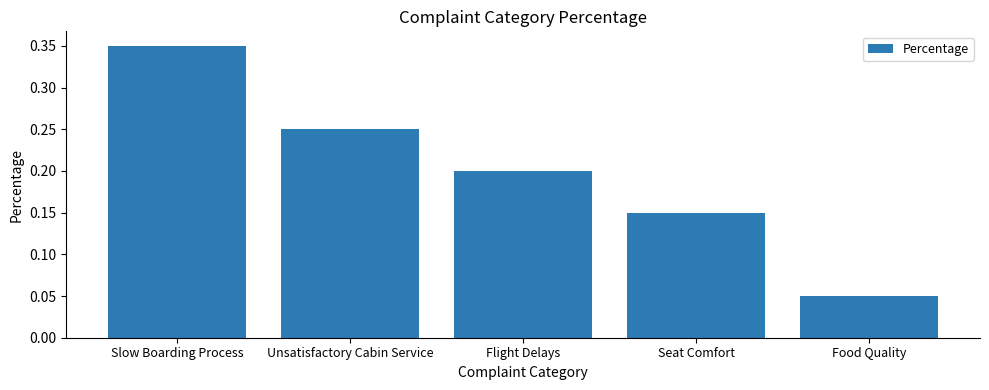

How many bars are there in total?

5